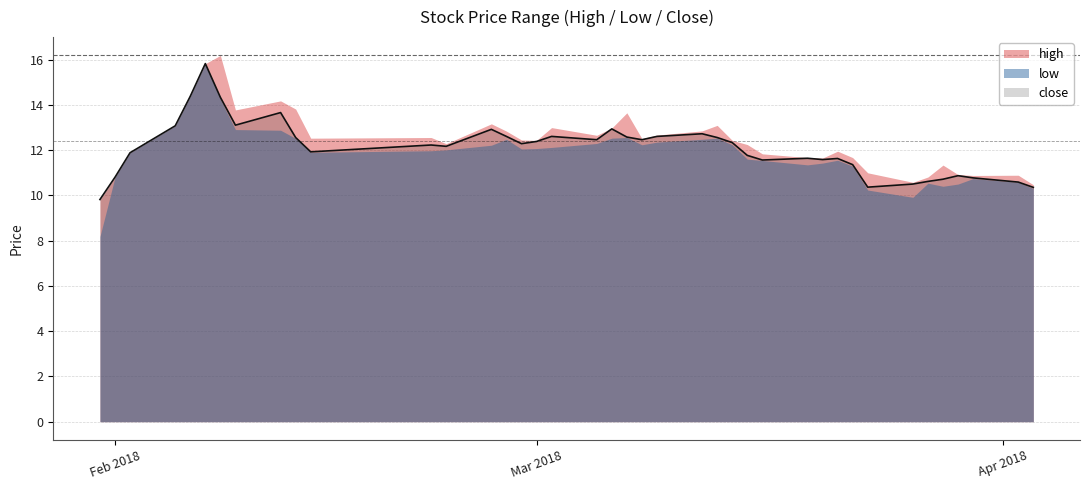

Which category has the lowest value in the low series?

2018-01-31